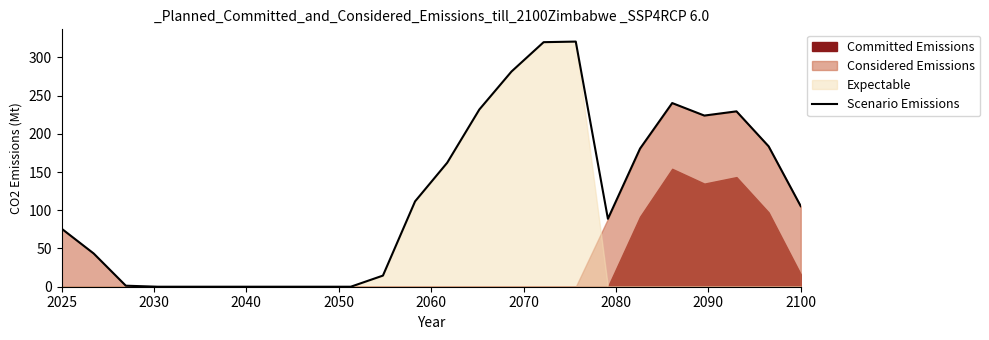

True or false: Scenario Emissions has a value of 38.1 at 2025.

False